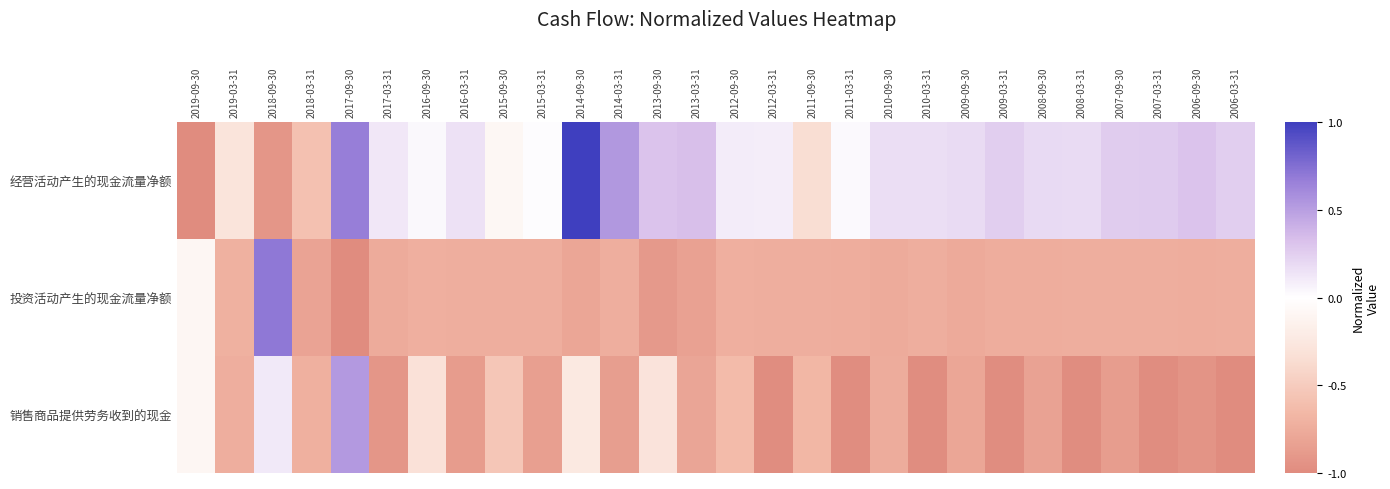

Reading left to right, list all the values displayed in this chart.

经营活动产生的现金流量净额: 2019-09-30=-1.0	2019-03-31=-0.3	2018-09-30=-0.9	2018-03-31=-0.6	2017-09-30=0.7	2017-03-31=0.1	2016-09-30=0.0	2016-03-31=0.2	2015-09-30=-0.1	2015-03-31=0.0	2014-09-30=1.0	2014-03-31=0.5	2013-09-30=0.3	2013-03-31=0.3	2012-09-30=0.1	2012-03-31=0.1	2011-09-30=-0.3	2011-03-31=0.0	2010-09-30=0.2	2010-03-31=0.2	2009-09-30=0.2	2009-03-31=0.3	2008-09-30=0.2	2008-03-31=0.2	2007-09-30=0.3	2007-03-31=0.3	2006-09-30=0.3	2006-03-31=0.3
投资活动产生的现金流量净额: 2019-09-30=-0.1	2019-03-31=-0.7	2018-09-30=0.7	2018-03-31=-0.8	2017-09-30=-1.0	2017-03-31=-0.8	2016-09-30=-0.7	2016-03-31=-0.7	2015-09-30=-0.7	2015-03-31=-0.7	2014-09-30=-0.8	2014-03-31=-0.7	2013-09-30=-0.9	2013-03-31=-0.8	2012-09-30=-0.7	2012-03-31=-0.7	2011-09-30=-0.7	2011-03-31=-0.7	2010-09-30=-0.8	2010-03-31=-0.7	2009-09-30=-0.8	2009-03-31=-0.7	2008-09-30=-0.7	2008-03-31=-0.7	2007-09-30=-0.7	2007-03-31=-0.7	2006-09-30=-0.7	2006-03-31=-0.7
销售商品提供劳务收到的现金: 2019-09-30=-0.1	2019-03-31=-0.7	2018-09-30=0.1	2018-03-31=-0.7	2017-09-30=0.5	2017-03-31=-0.9	2016-09-30=-0.3	2016-03-31=-0.9	2015-09-30=-0.5	2015-03-31=-0.8	2014-09-30=-0.2	2014-03-31=-0.9	2013-09-30=-0.3	2013-03-31=-0.8	2012-09-30=-0.6	2012-03-31=-1.0	2011-09-30=-0.7	2011-03-31=-1.0	2010-09-30=-0.7	2010-03-31=-1.0	2009-09-30=-0.8	2009-03-31=-1.0	2008-09-30=-0.8	2008-03-31=-1.0	2007-09-30=-0.9	2007-03-31=-1.0	2006-09-30=-0.9	2006-03-31=-1.0